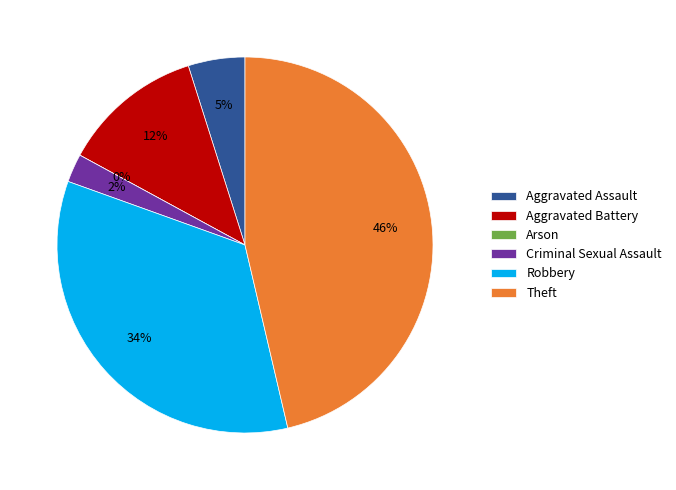

To the nearest percent, what is the combined percentage of Robbery and Criminal Sexual Assault?

37%